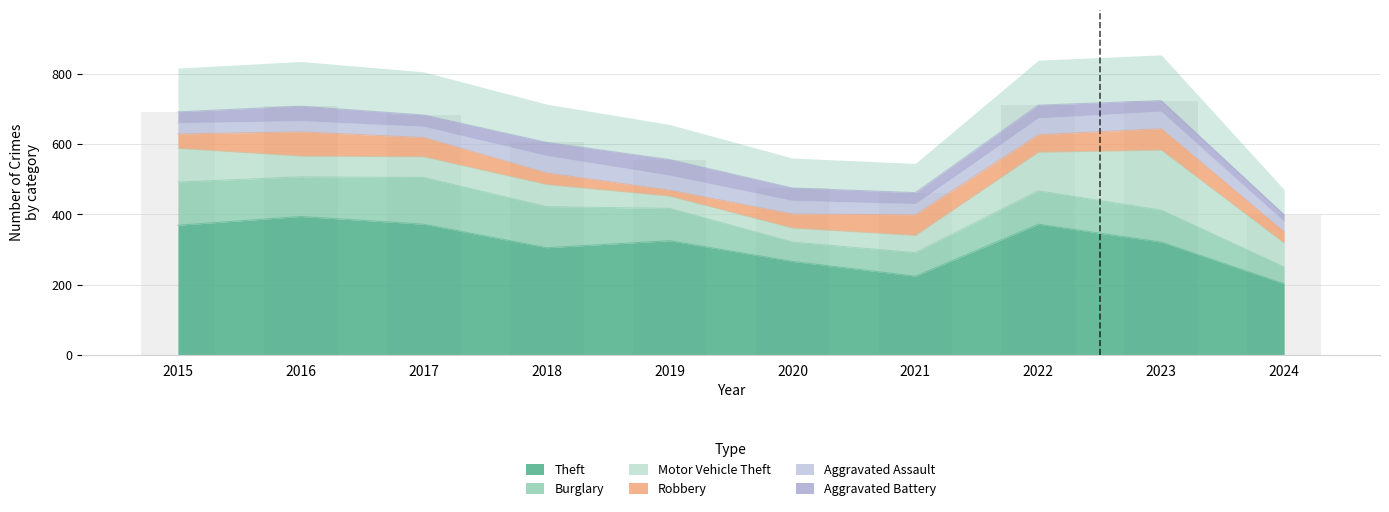

Rank the series at 2024 from highest to lowest value.

Theft, Motor Vehicle Theft, Burglary, Robbery, Aggravated Assault, Aggravated Battery